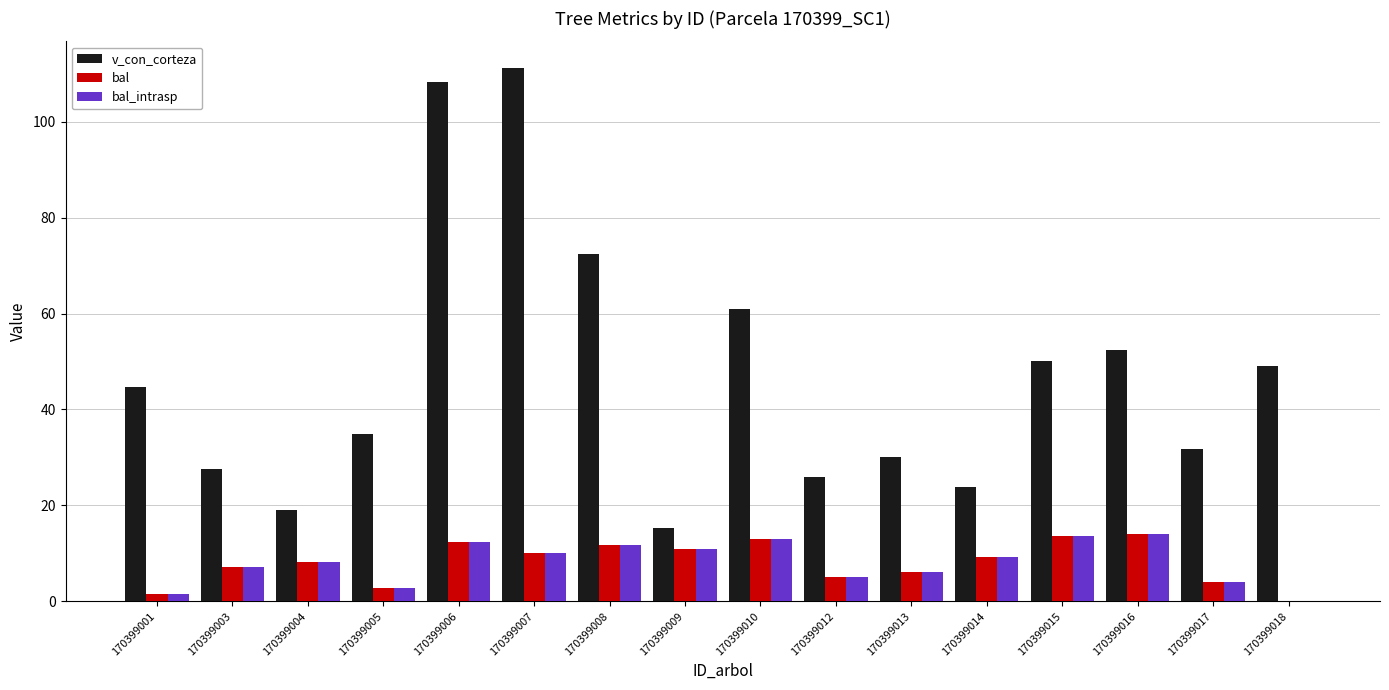

Which series has the largest total across all categories?

v_con_corteza